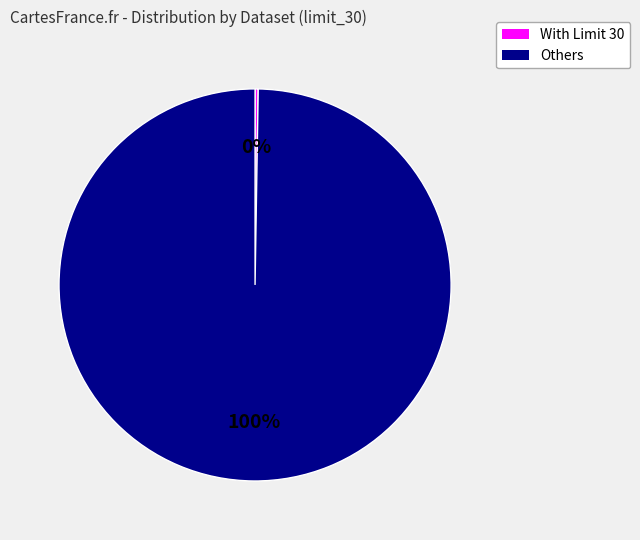

To the nearest percent, what is the average slice percentage?

50%